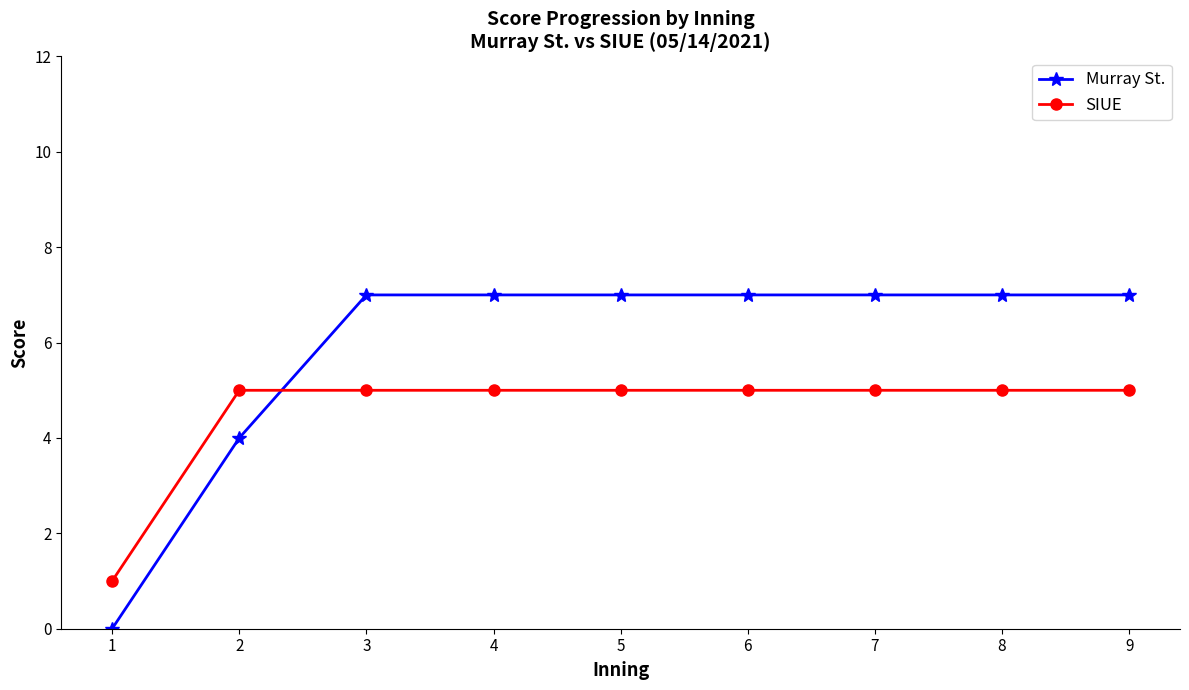

At 5, list the series in order from smallest to largest.

SIUE, Murray St.